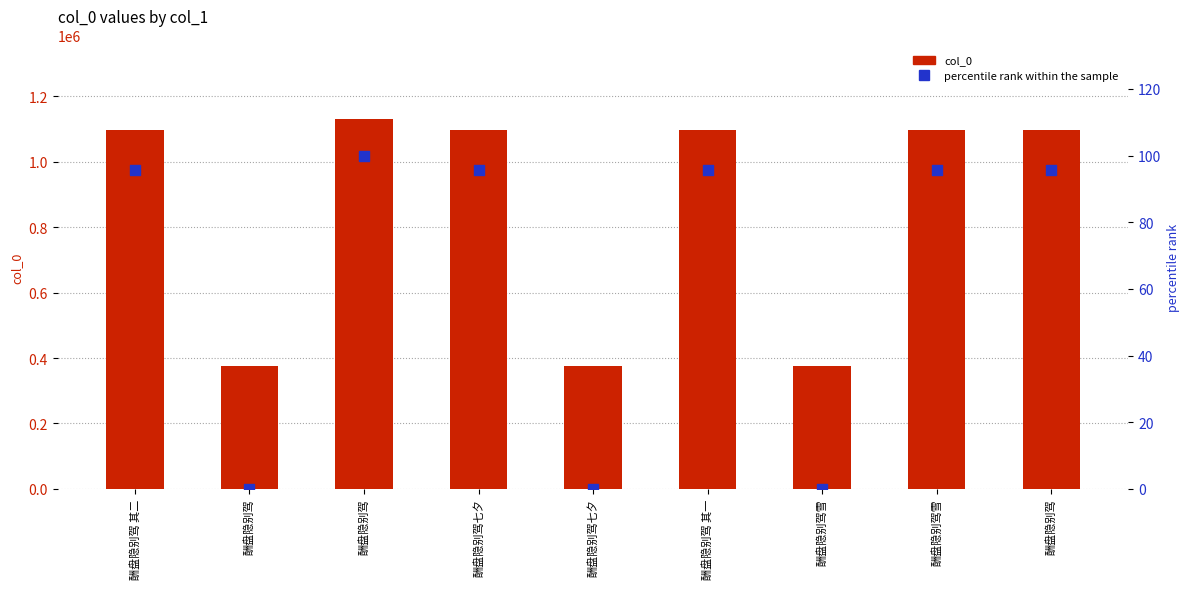

What are all the series names shown in the legend?

col_0, percentile rank within the sample